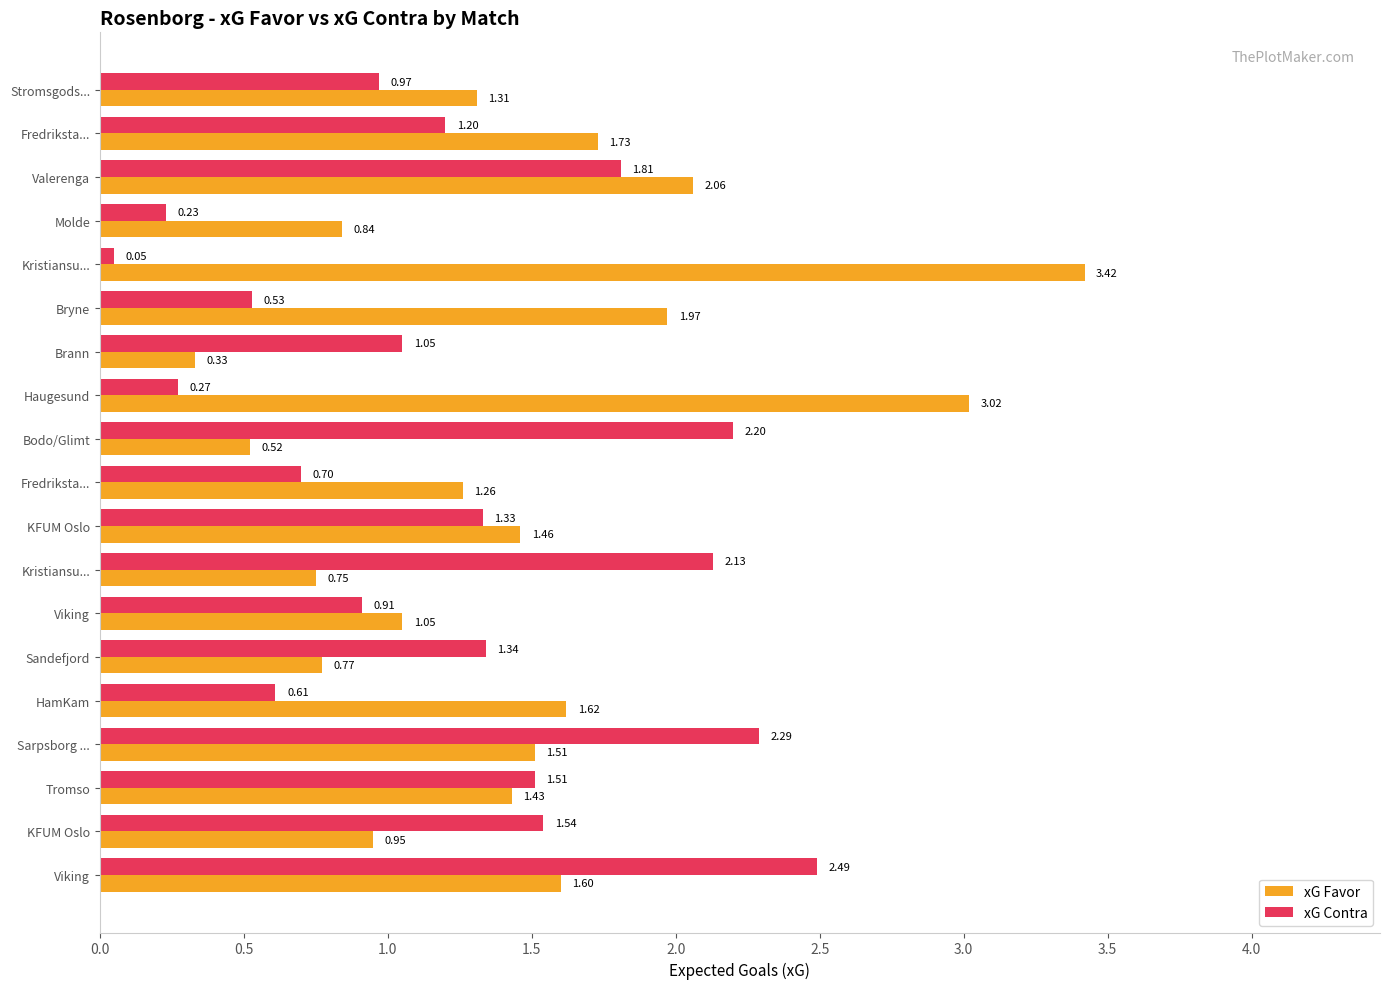

What is the sum of all xG Favor values?

27.6